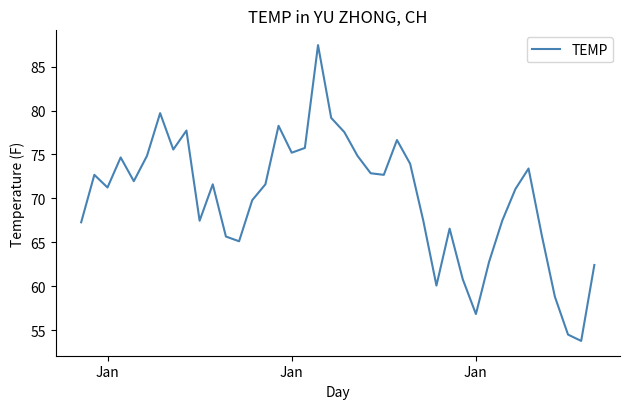

What is the minimum value shown in the chart?

53.8